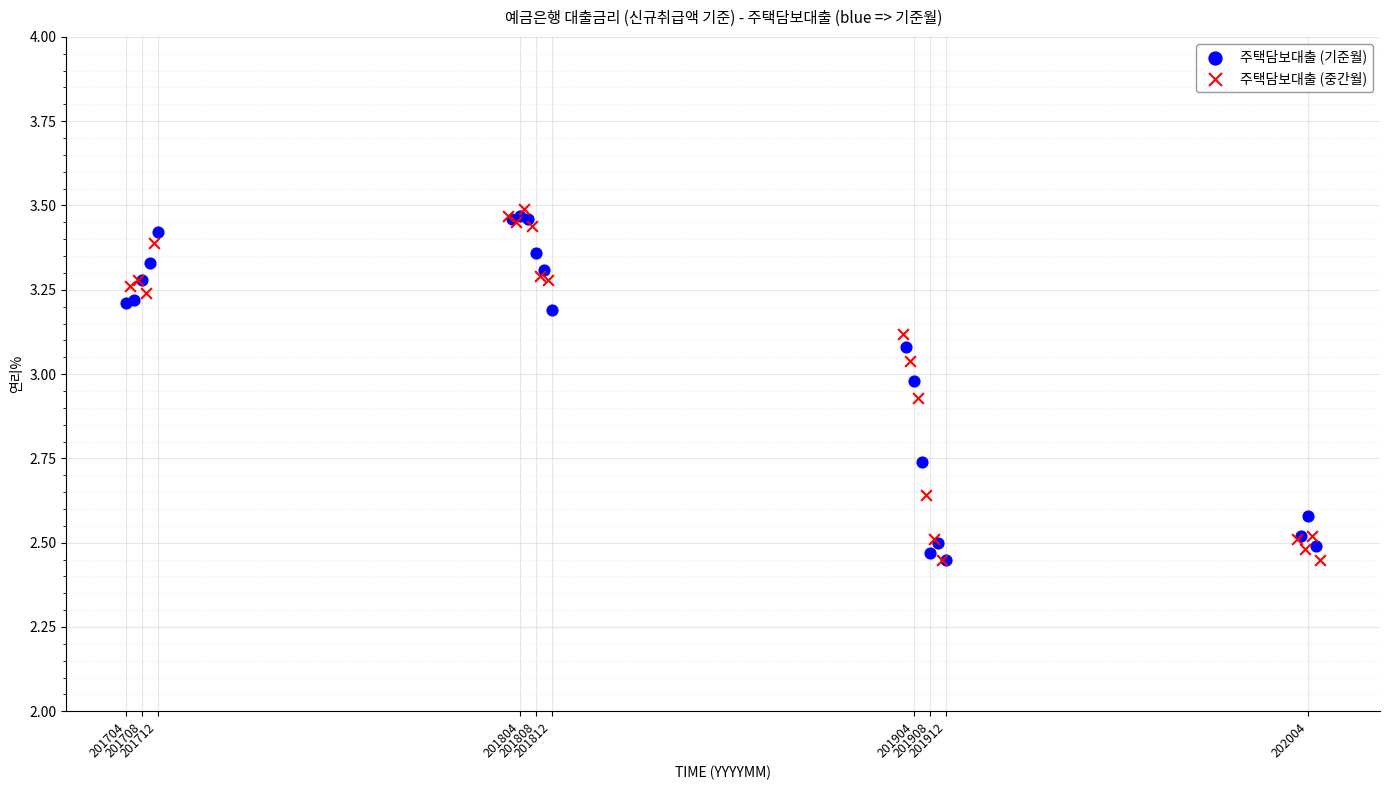

What are all the series names shown in the legend?

주택담보대출 (기준월), 주택담보대출 (중간월)